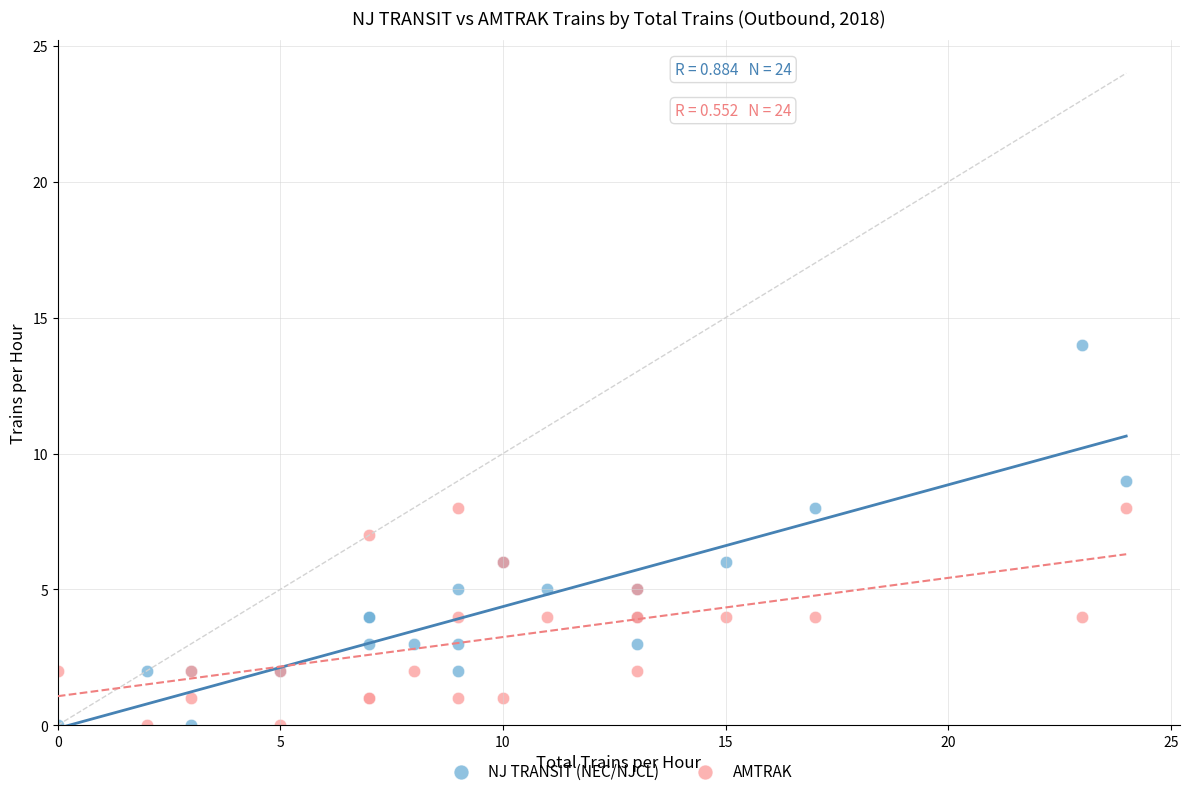

Which series has the widest spread of Y values?

NJ TRANSIT (NEC/NJCL)